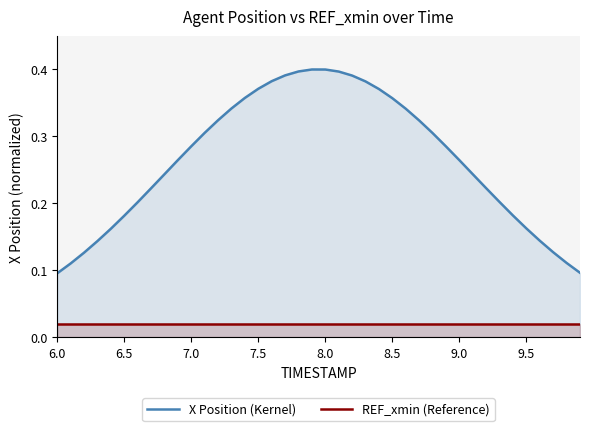

True or false: X Position (Kernel) and REF_xmin (Reference) intersect in this chart.

False